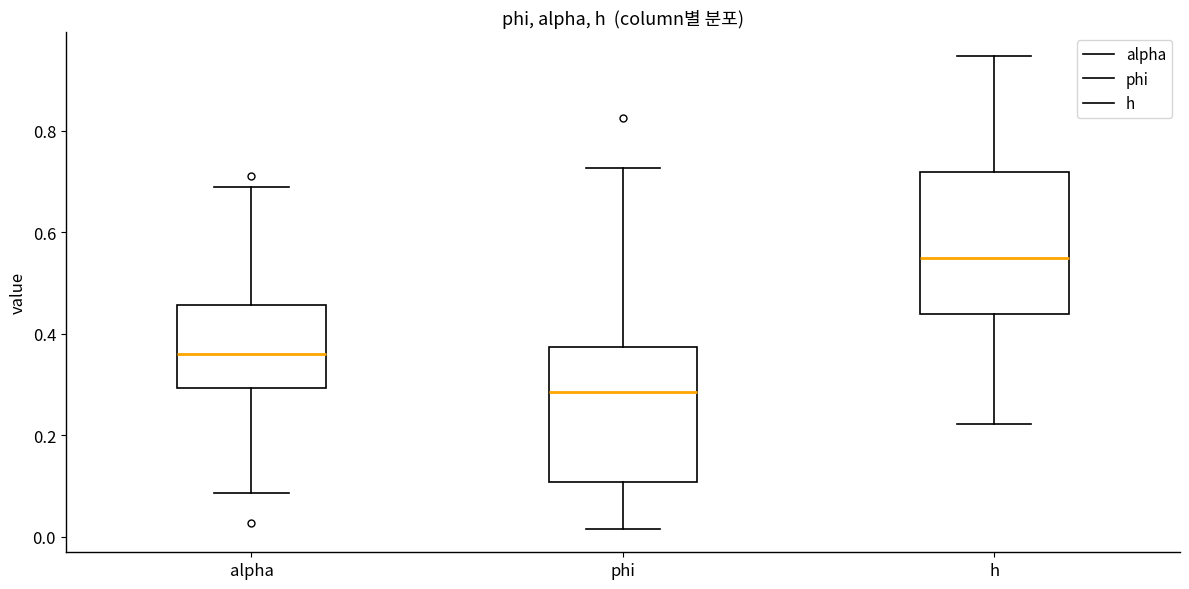

Which box's median line is the highest?

h